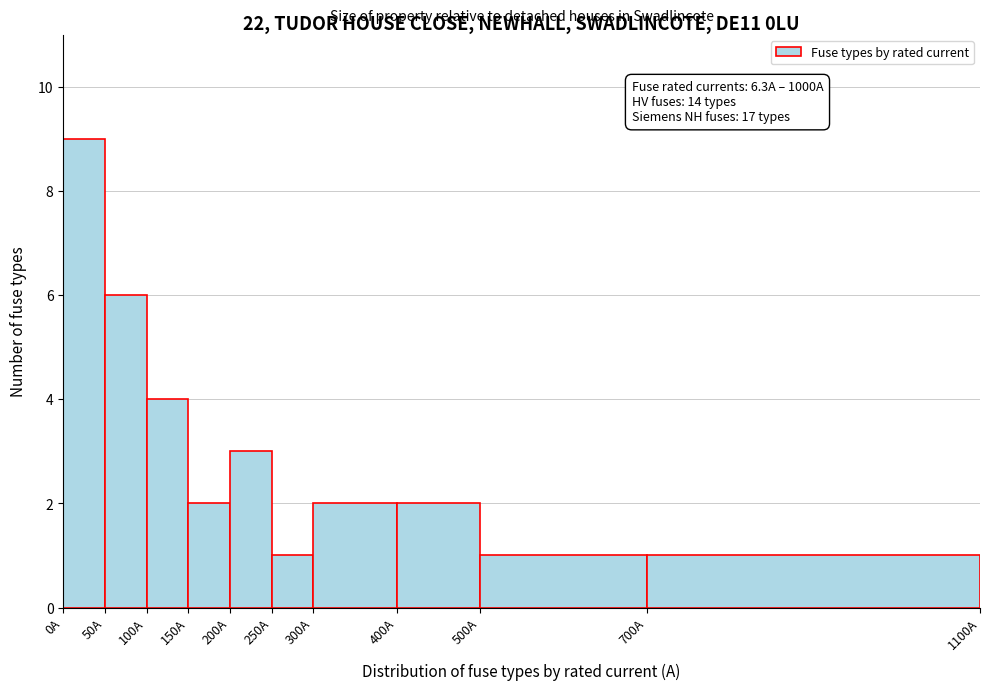

Which range on the x-axis has the tallest bar?

0 to 50